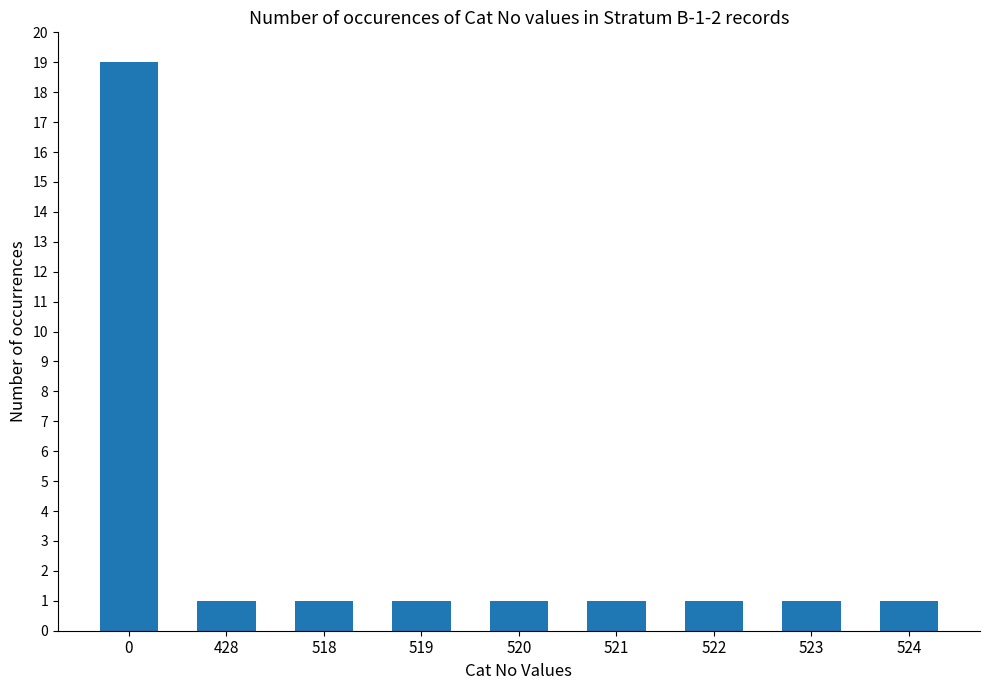

What is the change in value from 0 to 522?

-18